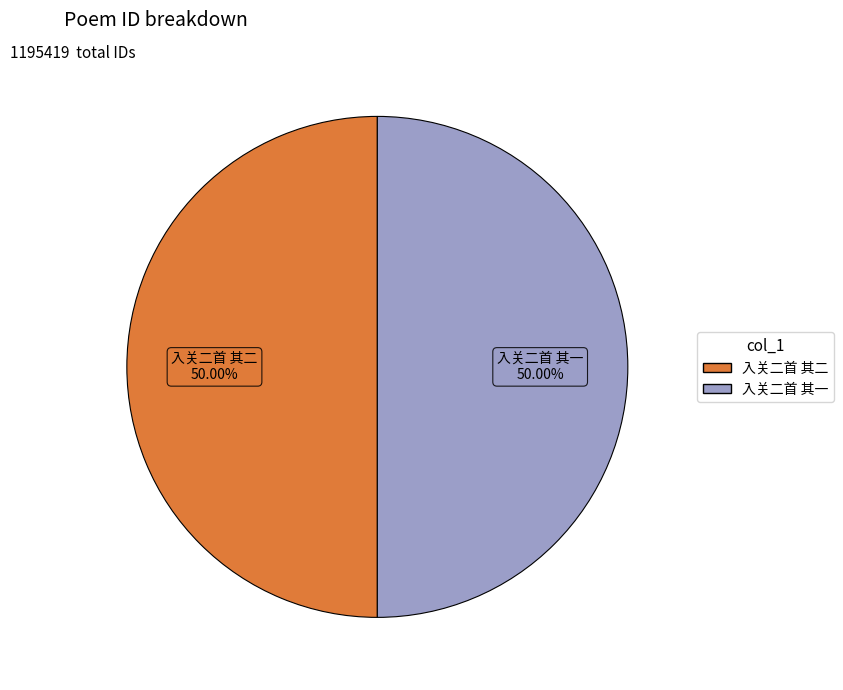

What is the ratio of the value at 入关二首 其一 to the value at 入关二首 其二?

1.0